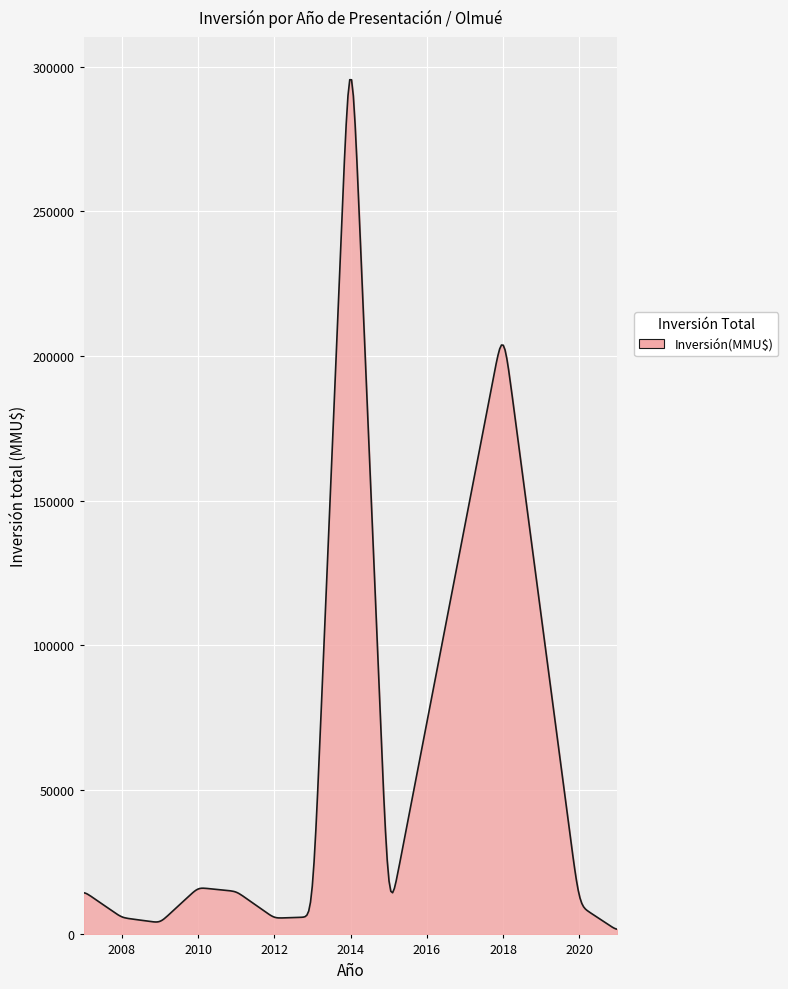

What is the maximum value shown in the chart?

295546.3